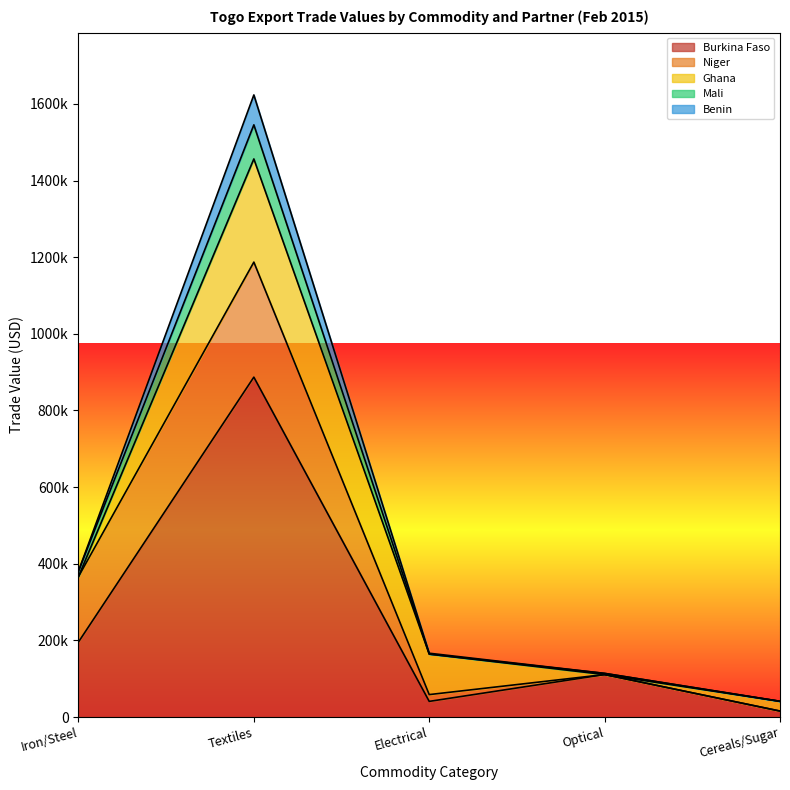

Which series changed the most between Iron/Steel and Optical?

Niger